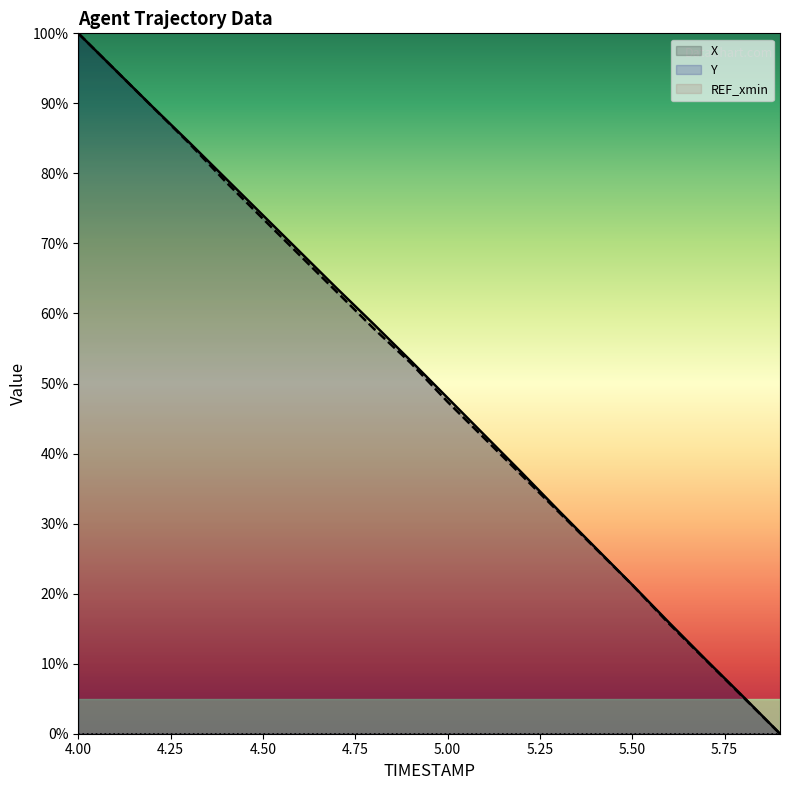

What is the spread (max minus min) of values at 5.50?

21.3